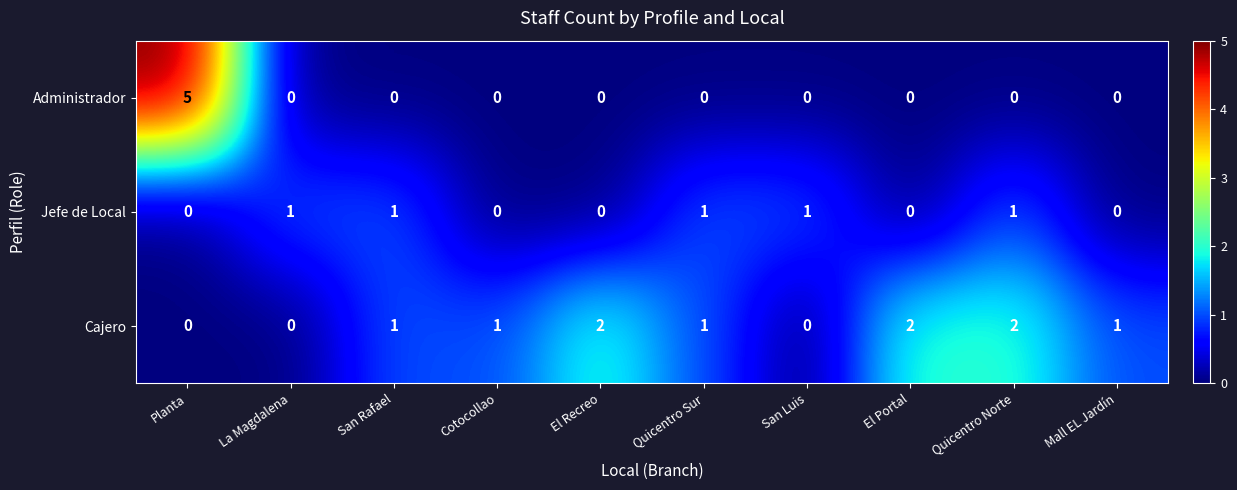

How many values in the Cajero series are below 1?

3